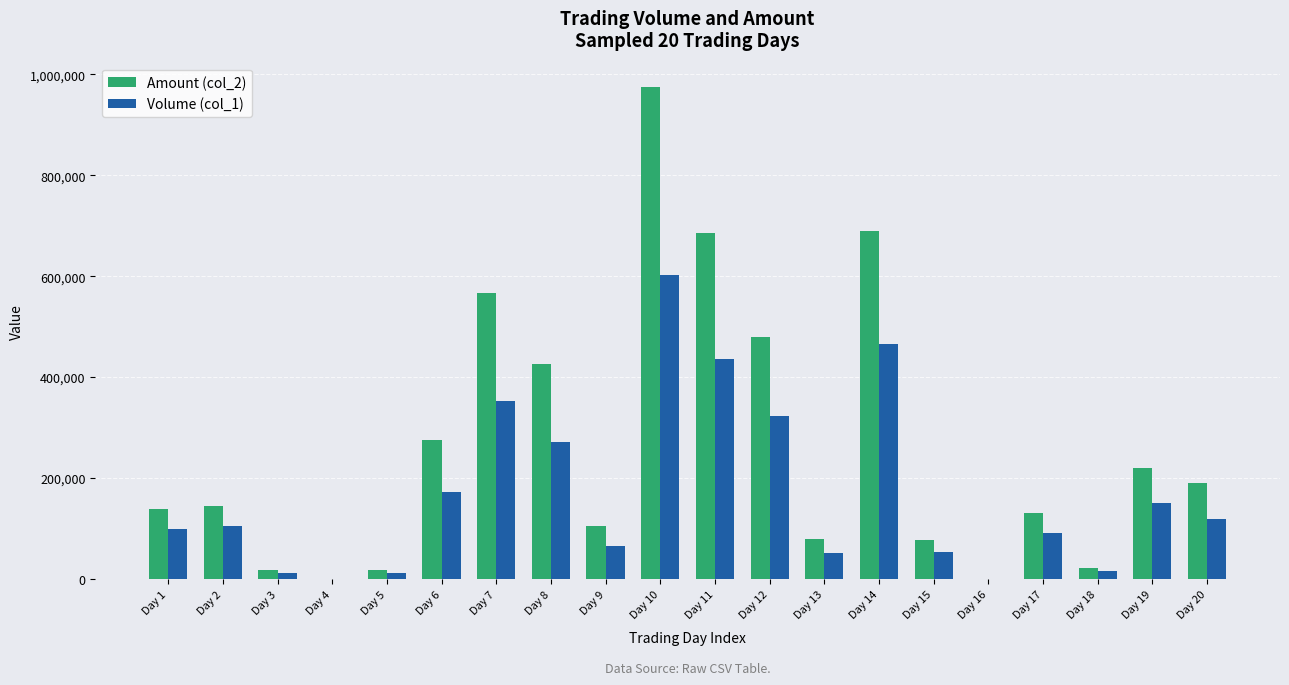

What is the maximum value shown in the chart?

974260